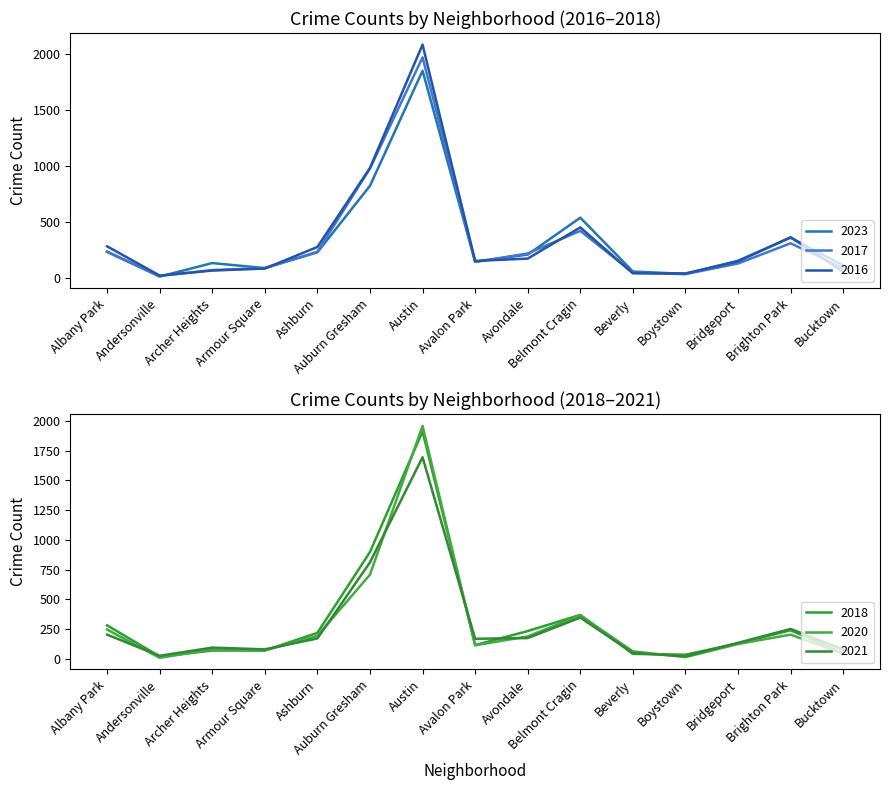

At Avondale, list the series in order from smallest to largest.

2016, 2021, 2020, 2023, 2017, 2018